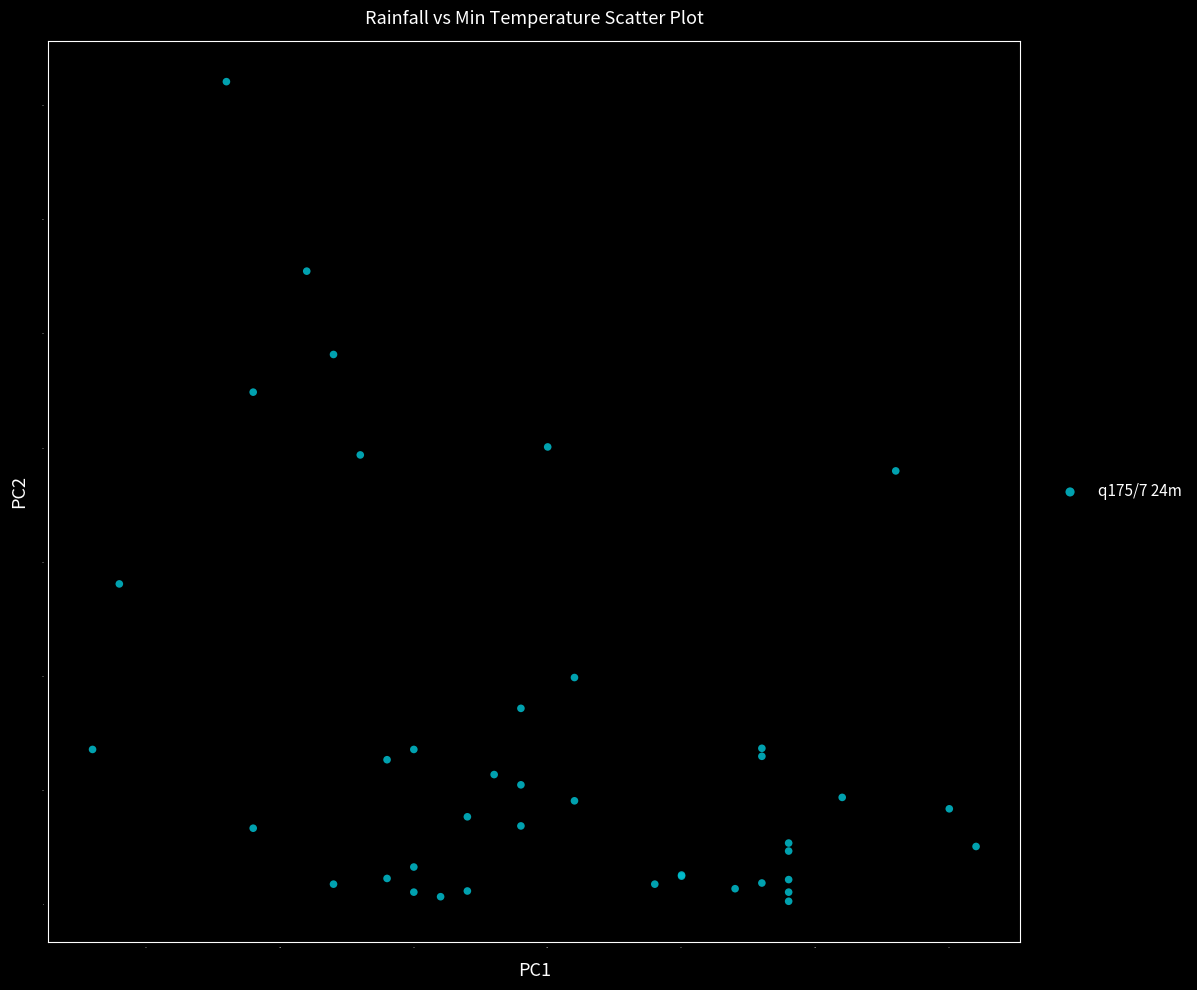

What Y value in the scatter plot is closest to 36?

38.0